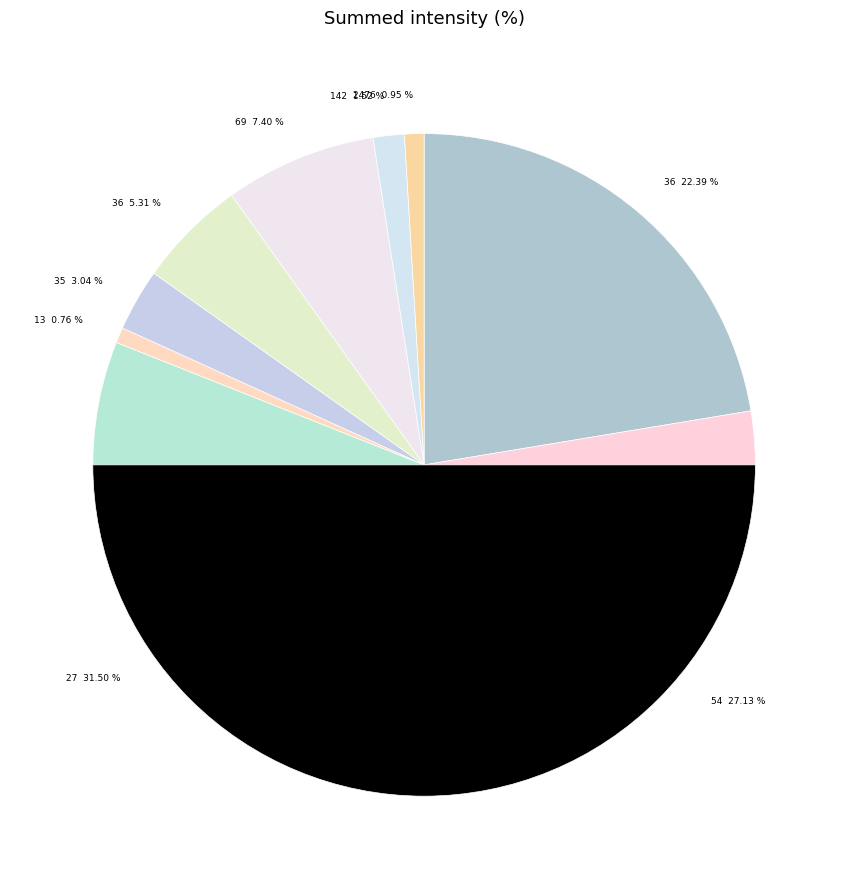

Which slice is the largest?

27